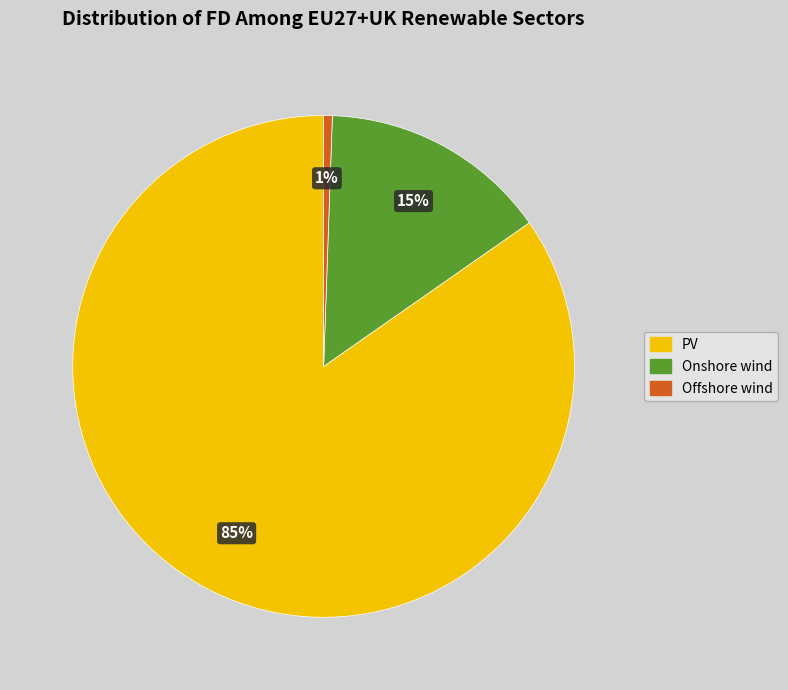

To the nearest percent, what is the average slice percentage?

33%